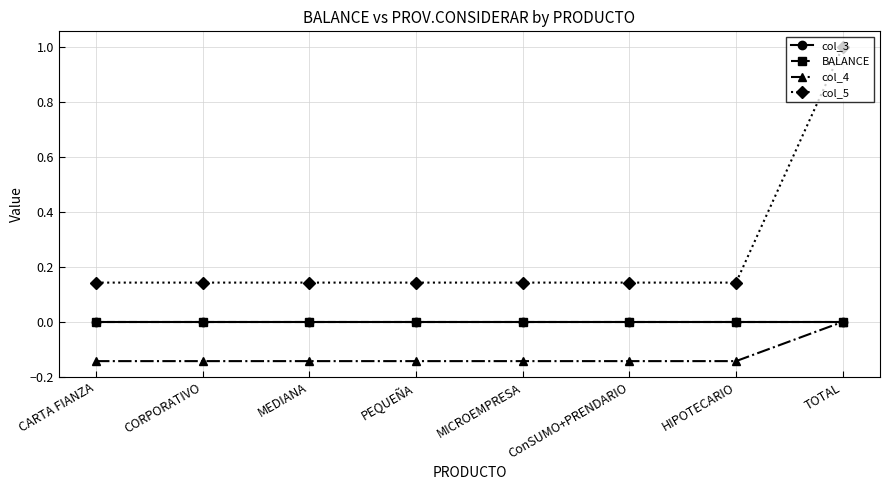

What is the spread (max minus min) of values at ConSUMO+PRENDARIO?

0.3